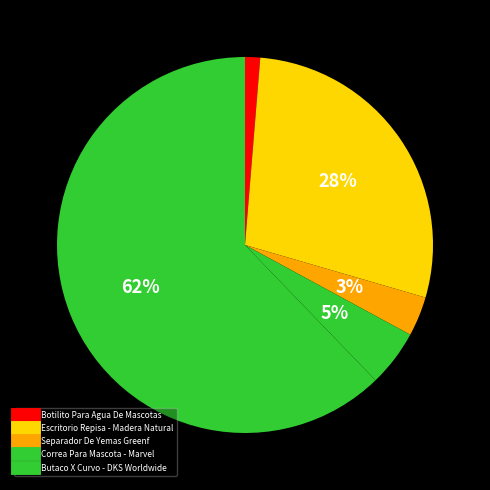

Which slice is the largest?

Butaco X Curvo - DKS Worldwide